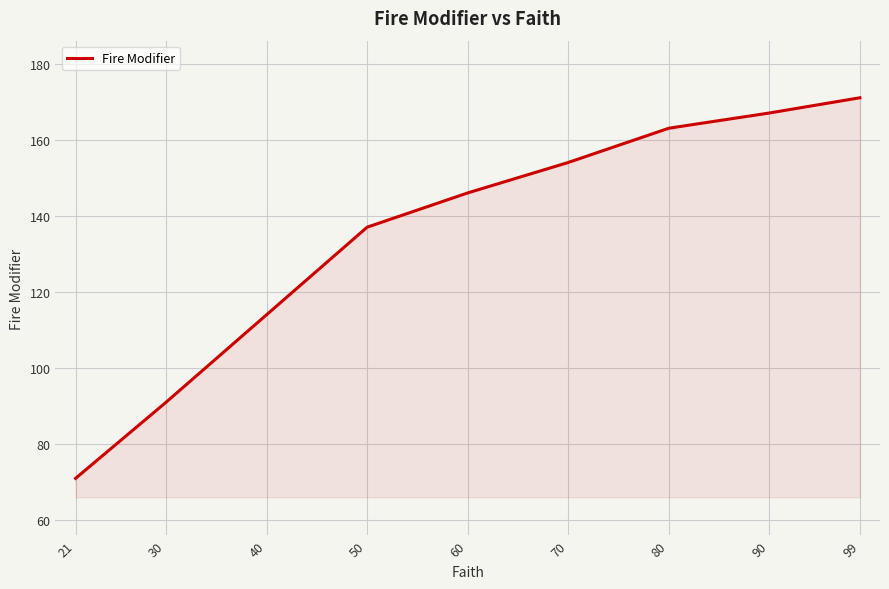

Rank the categories by value from lowest to highest.

21, 30, 40, 50, 60, 70, 80, 90, 99